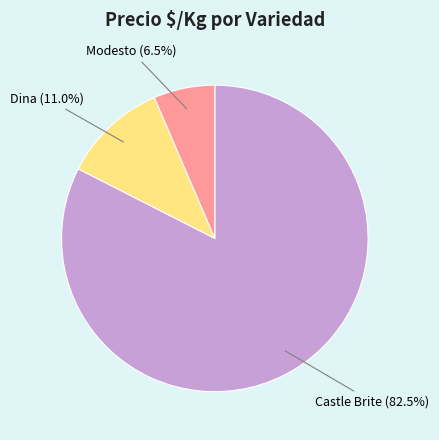

Does Dina account for over 50% of the chart?

No